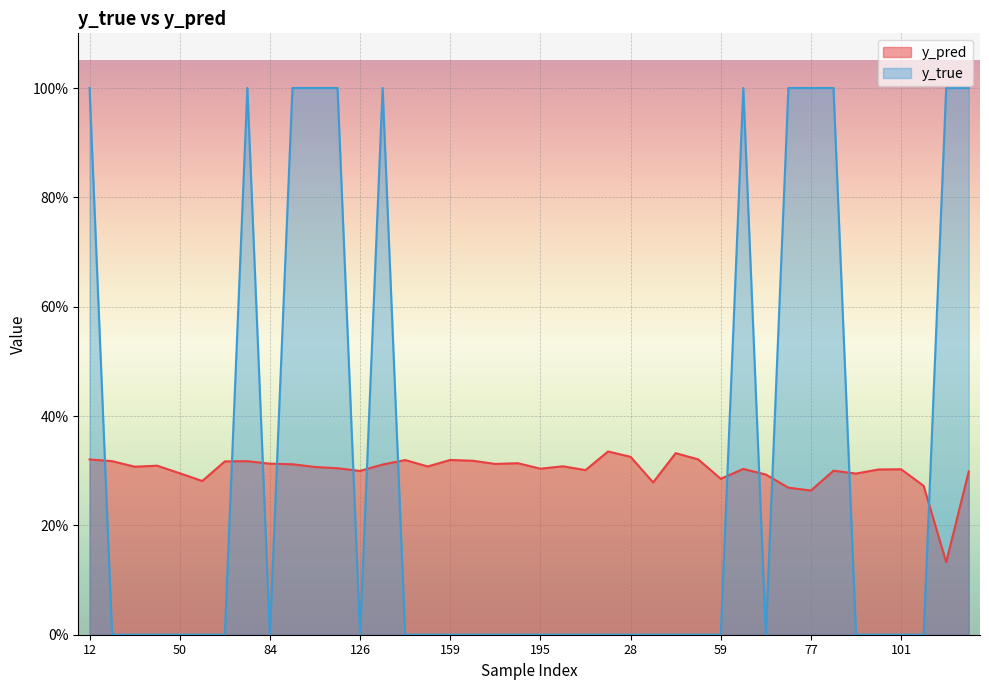

Reading left to right, transcribe all the data shown in this chart.

y_pred: 12=0.3	15=0.3	20=0.3	44=0.3	50=0.3	61=0.3	68=0.3	76=0.3	84=0.3	89=0.3	96=0.3	122=0.3	126=0.3	134=0.3	141=0.3	158=0.3	159=0.3	162=0.3	167=0.3	171=0.3	195=0.3	208=0.3	1=0.3	21=0.3	28=0.3	30=0.3	42=0.3	43=0.3	59=0.3	65=0.3	67=0.3	70=0.3	77=0.3	80=0.3	90=0.3	100=0.3	101=0.3	103=0.3	105=0.1	138=0.3
y_true: 12=1.0	15=0.0	20=0.0	44=0.0	50=0.0	61=0.0	68=0.0	76=1.0	84=0.0	89=1.0	96=1.0	122=1.0	126=0.0	134=1.0	141=0.0	158=0.0	159=0.0	162=0.0	167=0.0	171=0.0	195=0.0	208=0.0	1=0.0	21=0.0	28=0.0	30=0.0	42=0.0	43=0.0	59=0.0	65=1.0	67=0.0	70=1.0	77=1.0	80=1.0	90=0.0	100=0.0	101=0.0	103=0.0	105=1.0	138=1.0